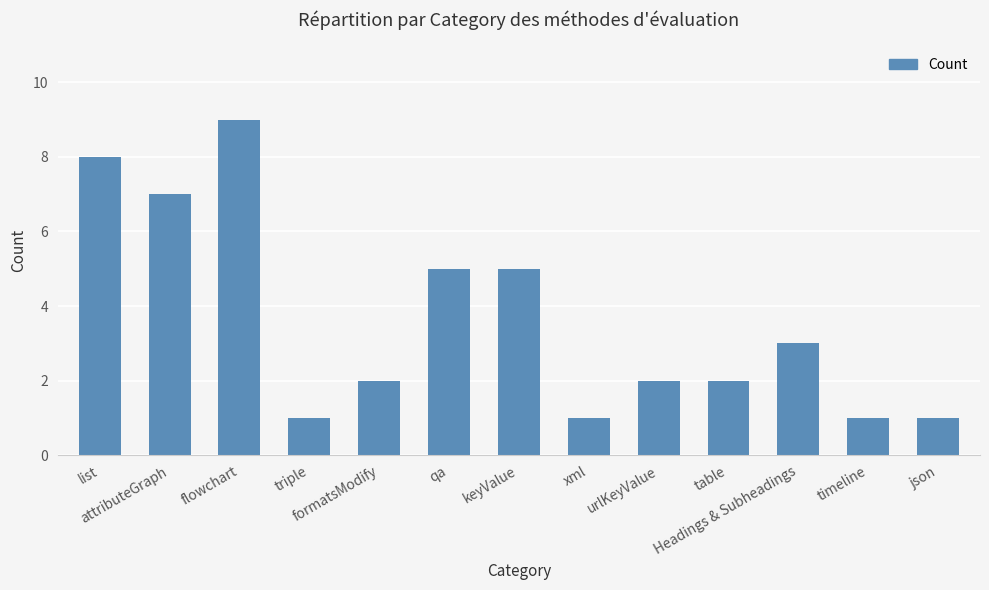

What is the difference between the maximum and minimum values?

8